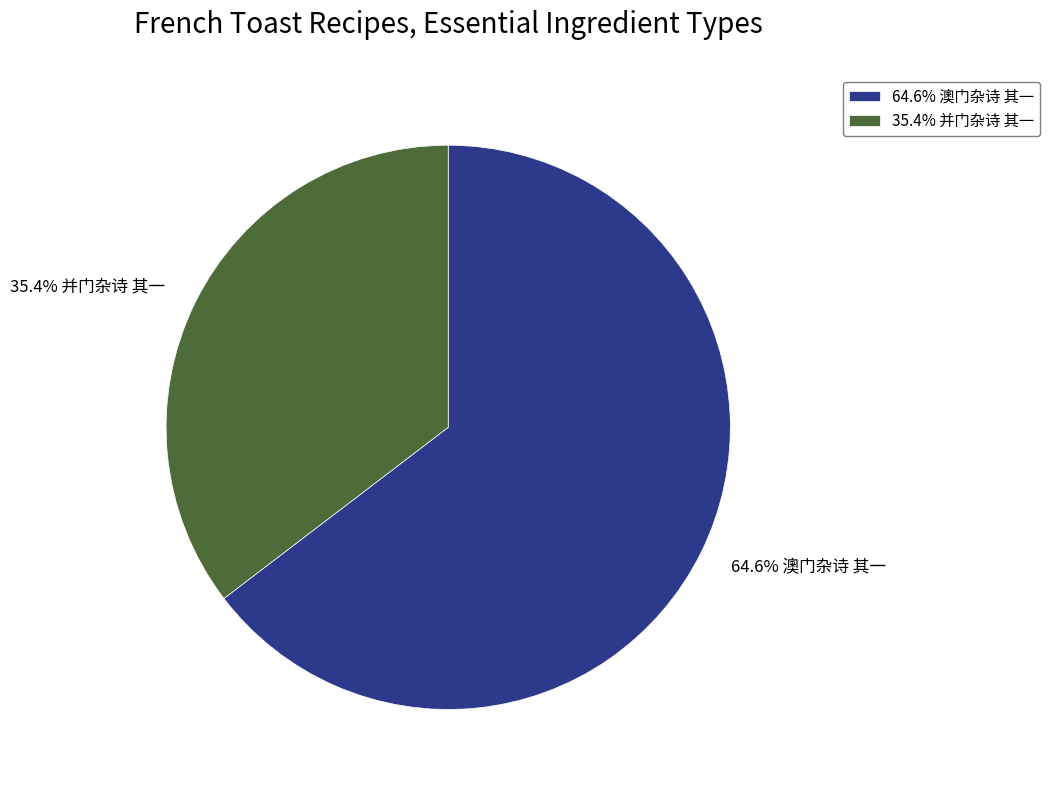

Is there a majority slice in this chart?

Yes